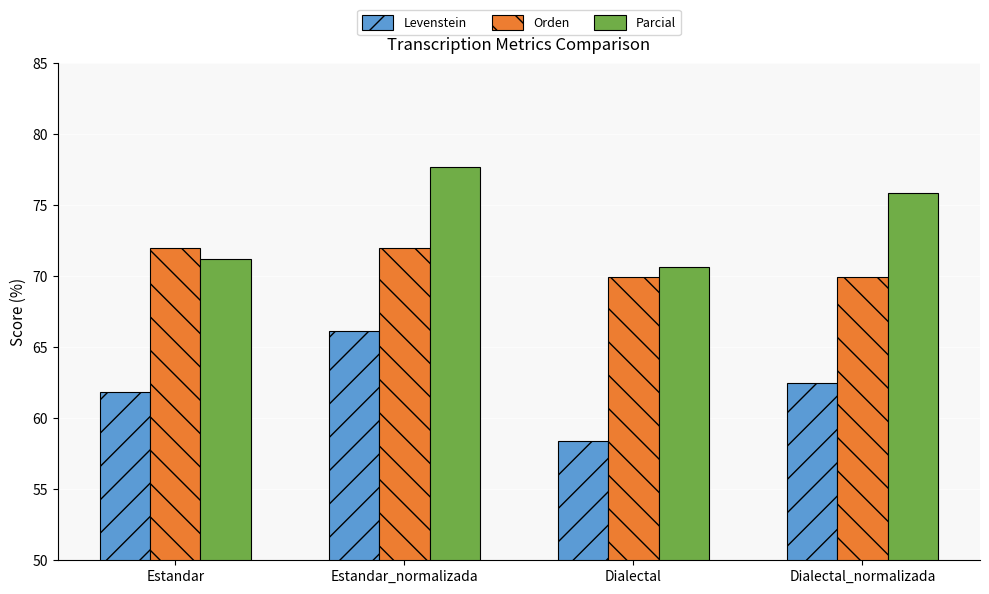

What is the sum of the Orden values at Dialectal_normalizada and Dialectal?

139.8